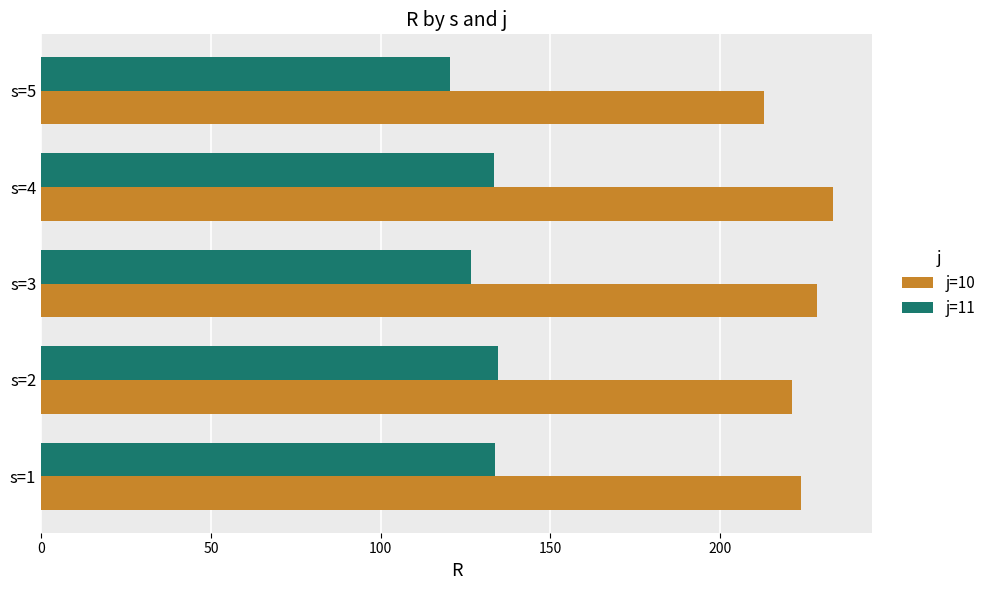

Between s=2 and s=5, which series saw the biggest shift?

j=11